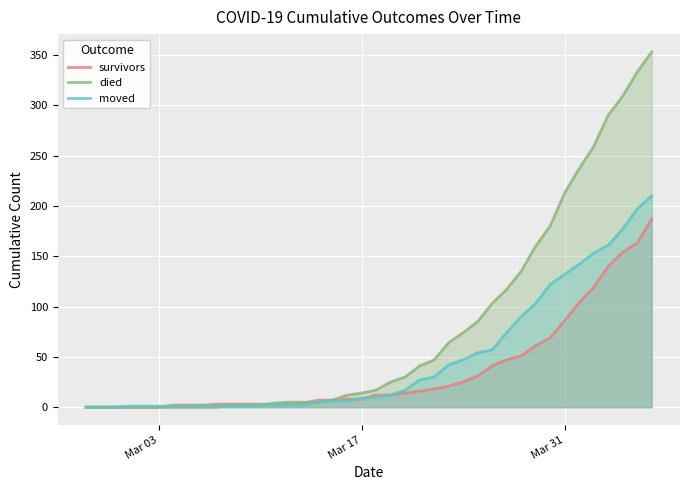

What is the maximum value for survivors?

187